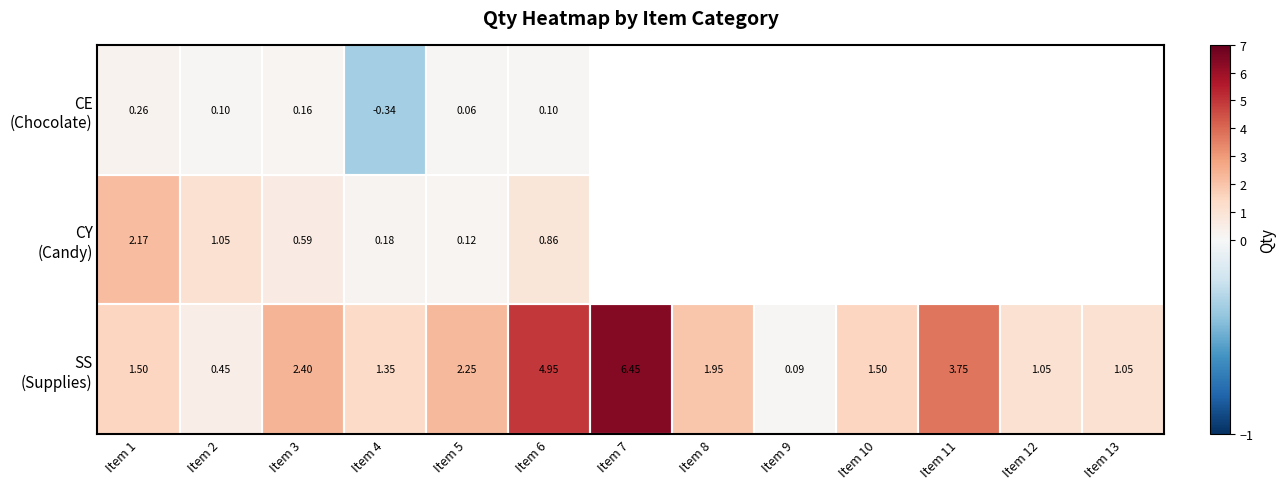

How many values in CY (Candy) are above zero?

6